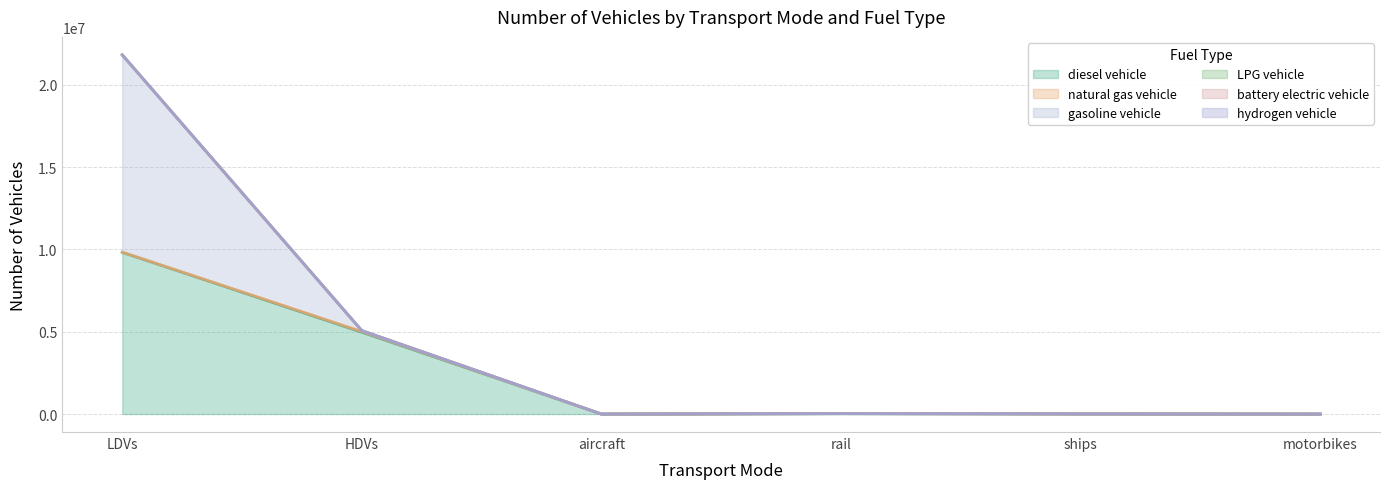

Which series has the largest total across all categories?

diesel vehicle